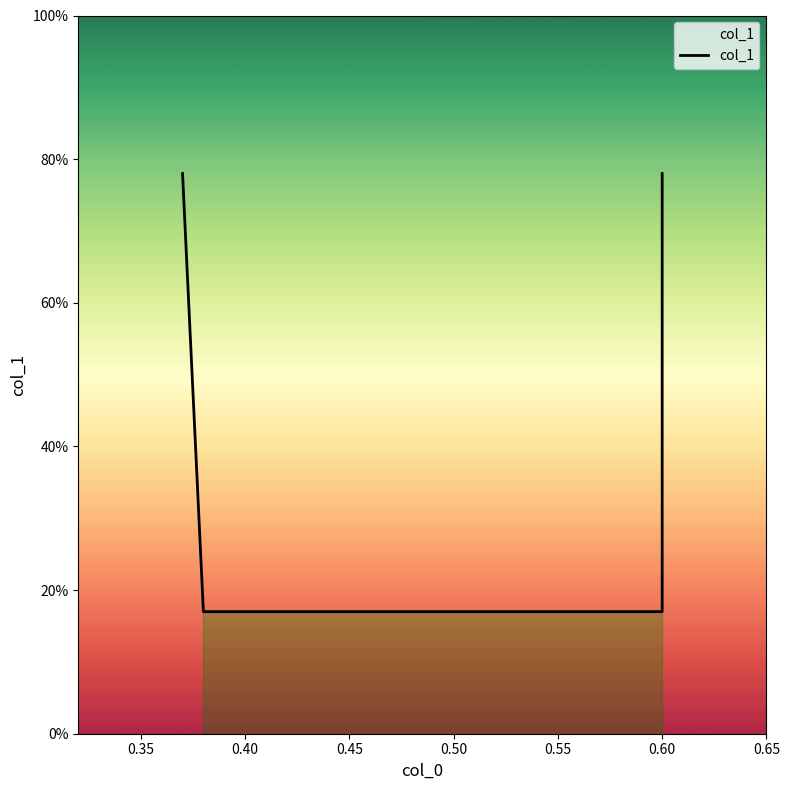

What is the value of the 3rd point from the left?

0.2